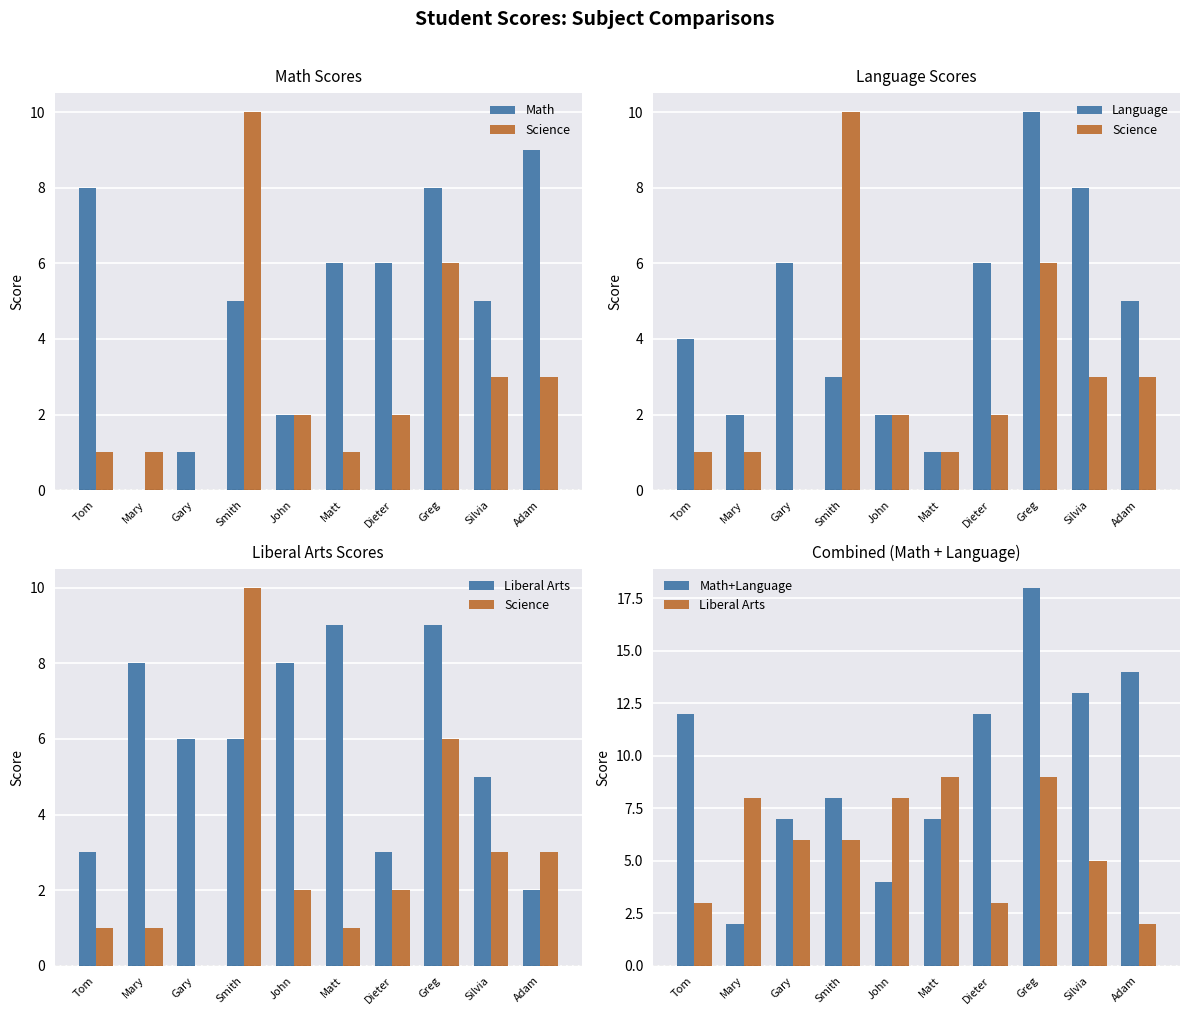

Which label corresponds to the largest value in the chart?

Greg